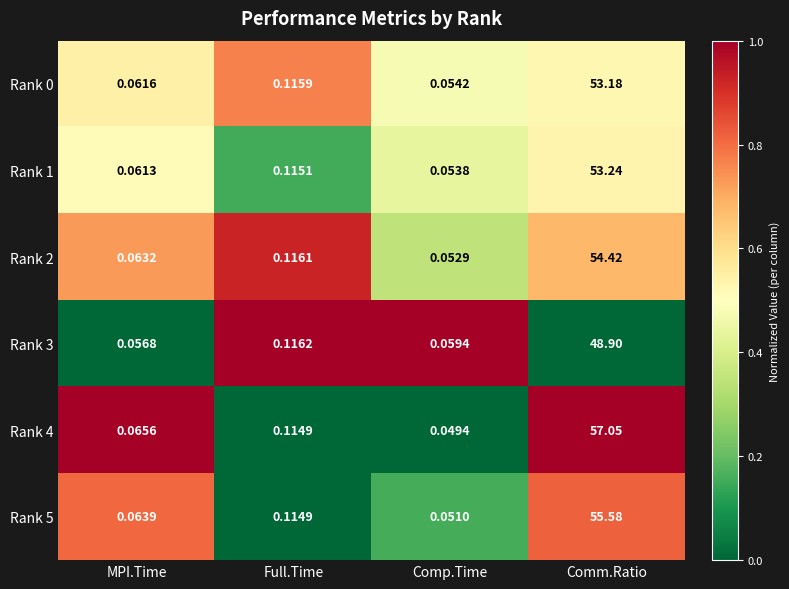

Which category has the lowest value across all series?

Comp.Time